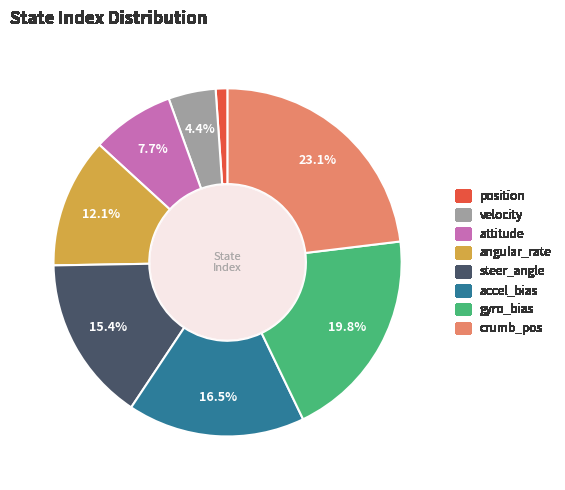

To the nearest percent, what is the combined percentage of velocity and steer_angle?

20%